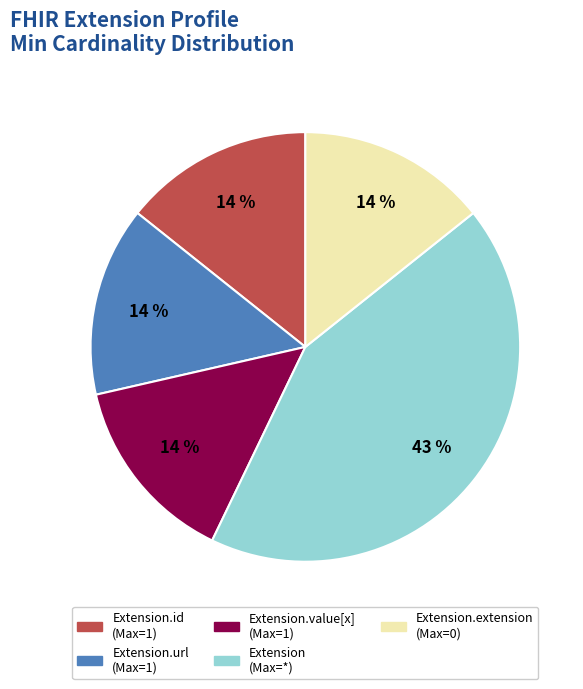

Is there a majority slice in this chart?

No